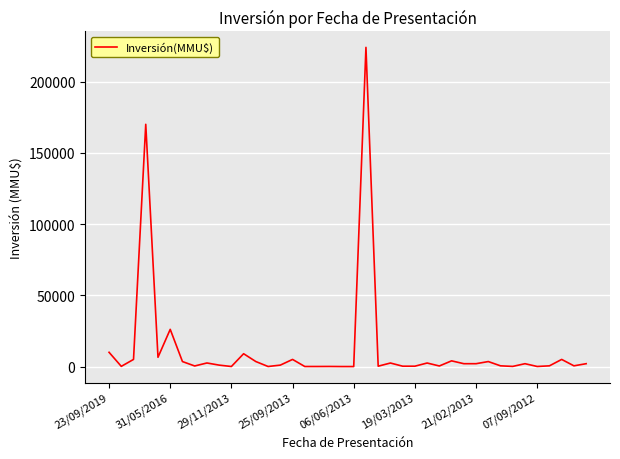

What is the greatest value displayed?

224000